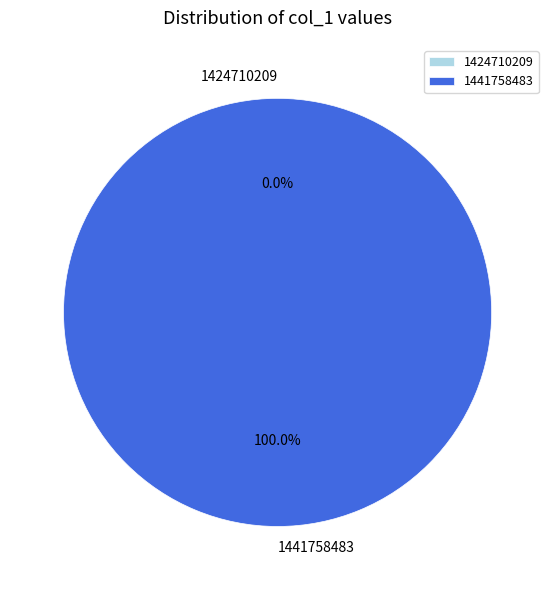

Combined, do 1441758483 and 1424710209 account for over 50%?

Yes